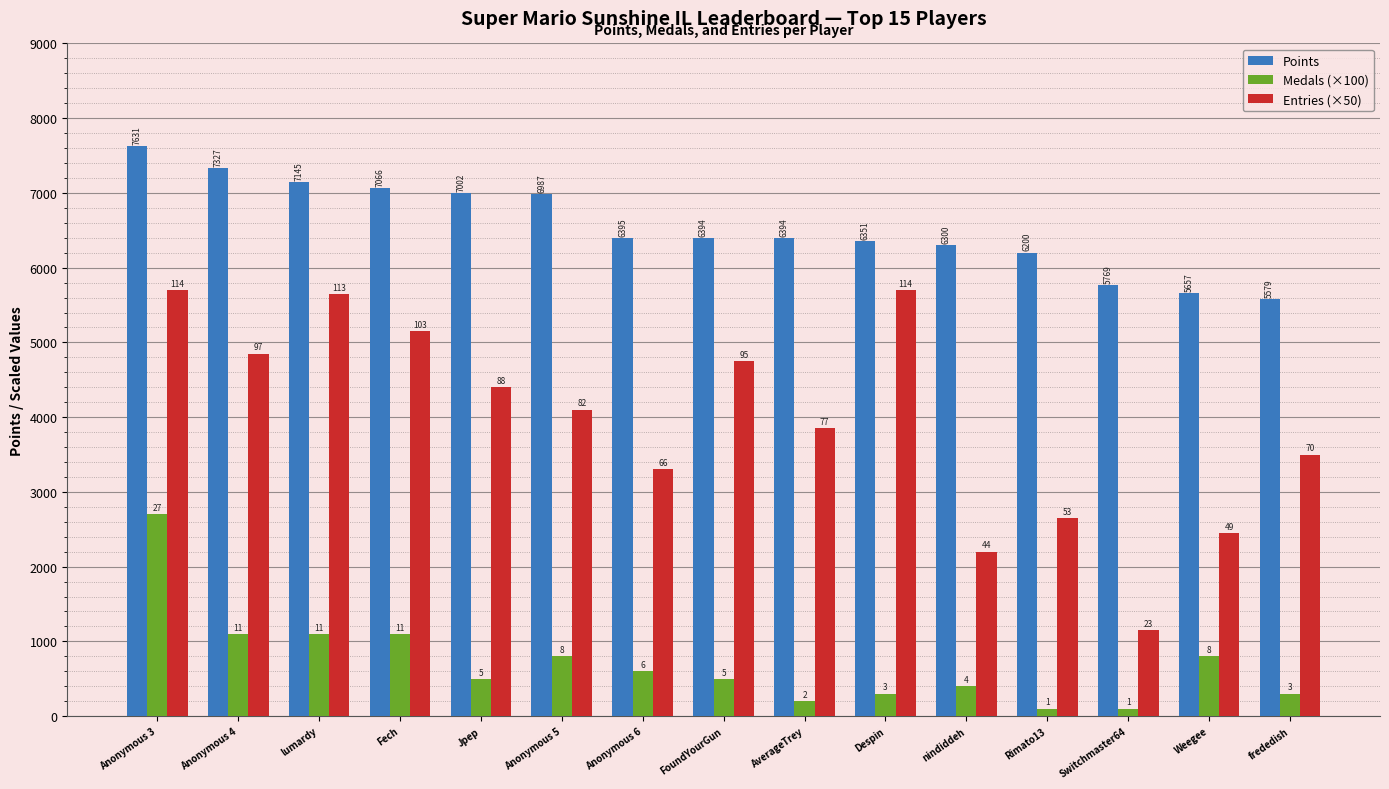

How many groups of bars are there?

15